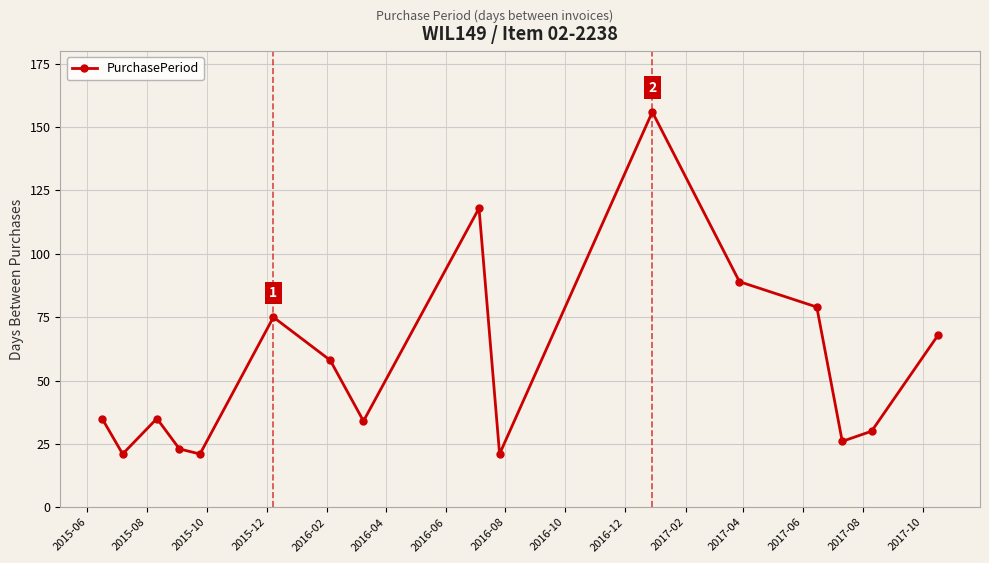

What is the maximum value shown in the chart?

156